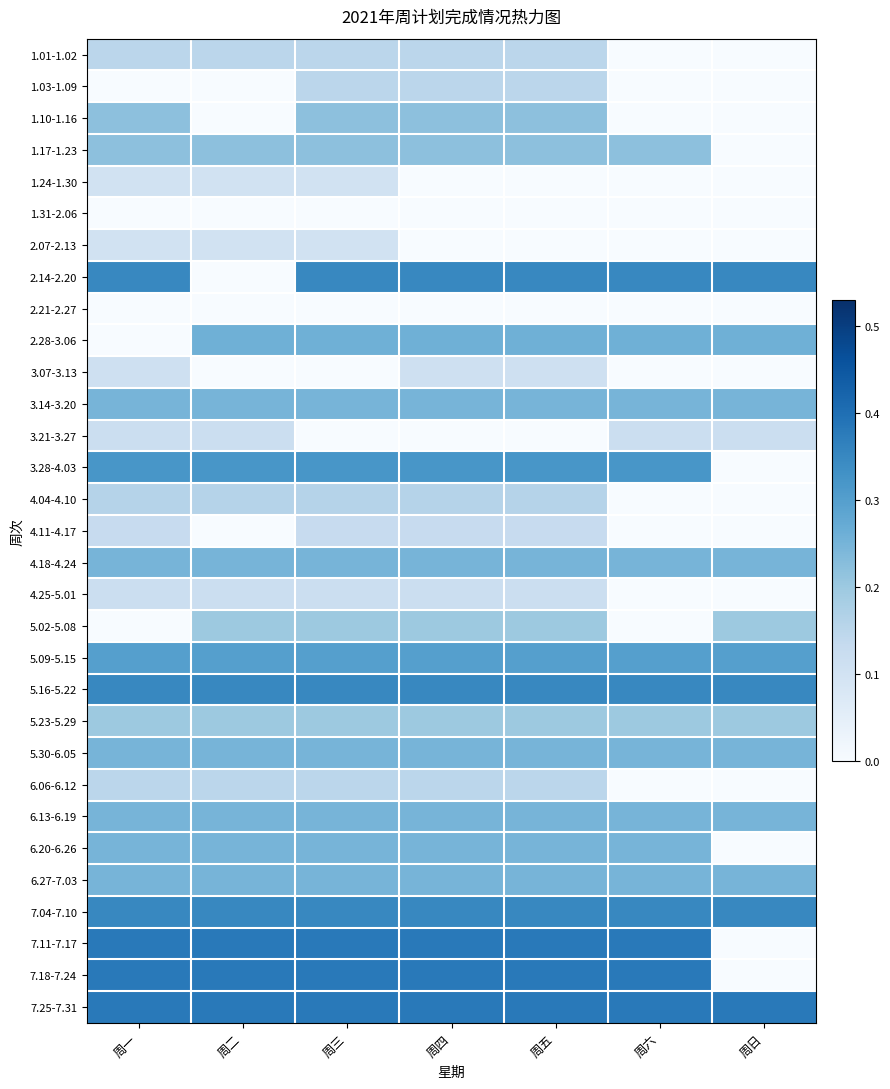

What is the total value across all series at 周六?

5.1